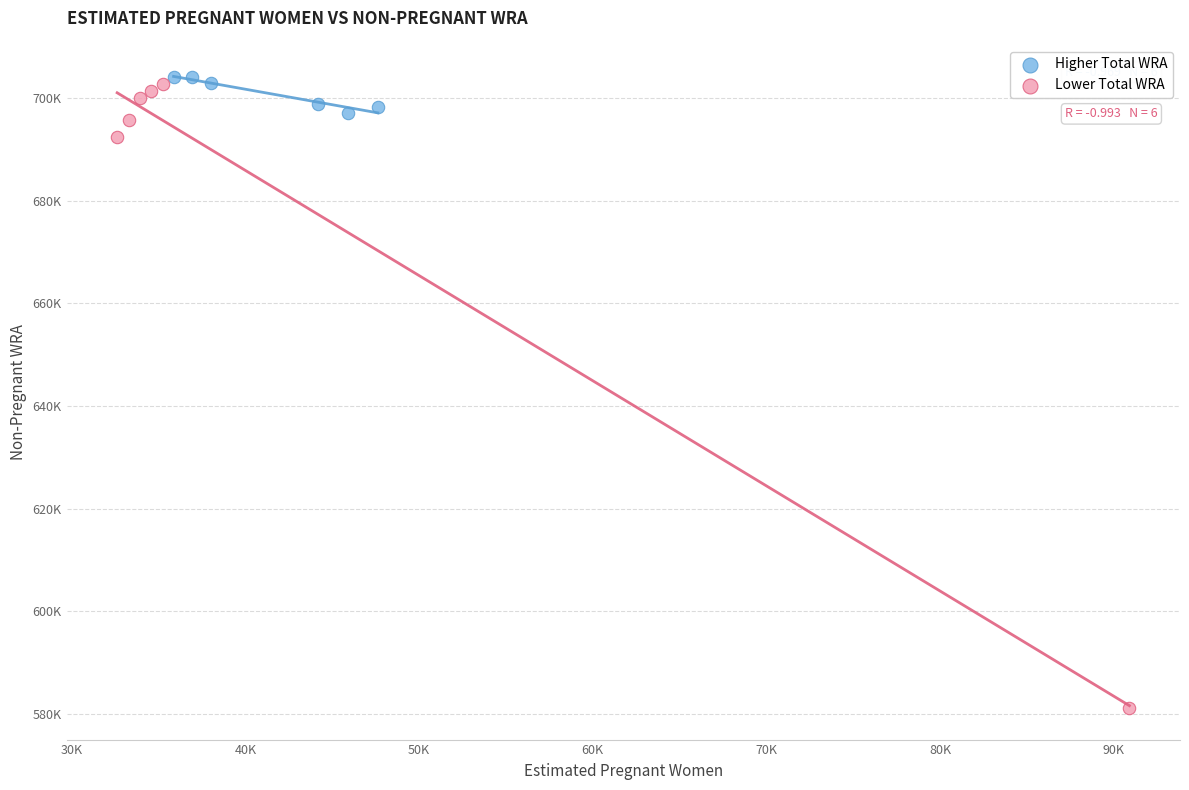

What are all the series names shown in the legend?

Higher Total WRA, Lower Total WRA